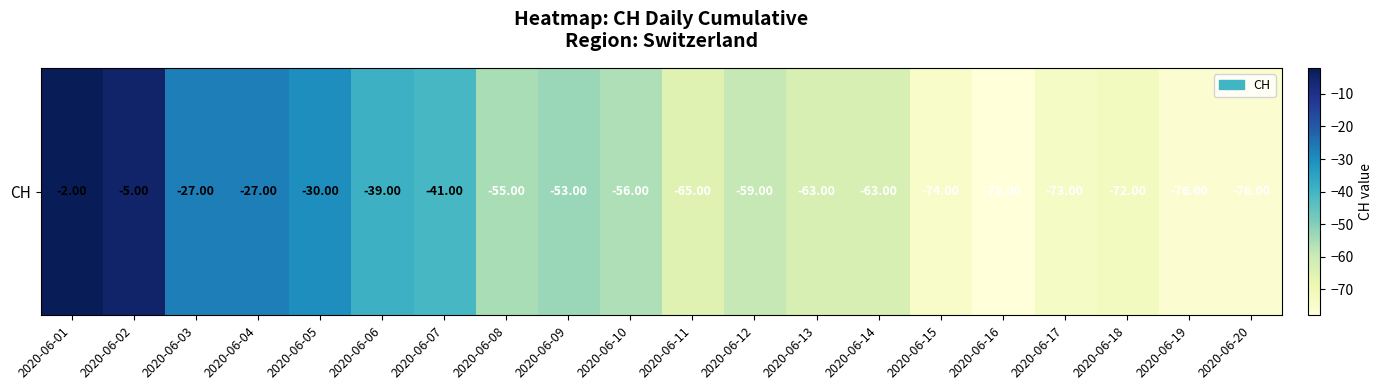

What is the difference between the maximum and minimum values?

76